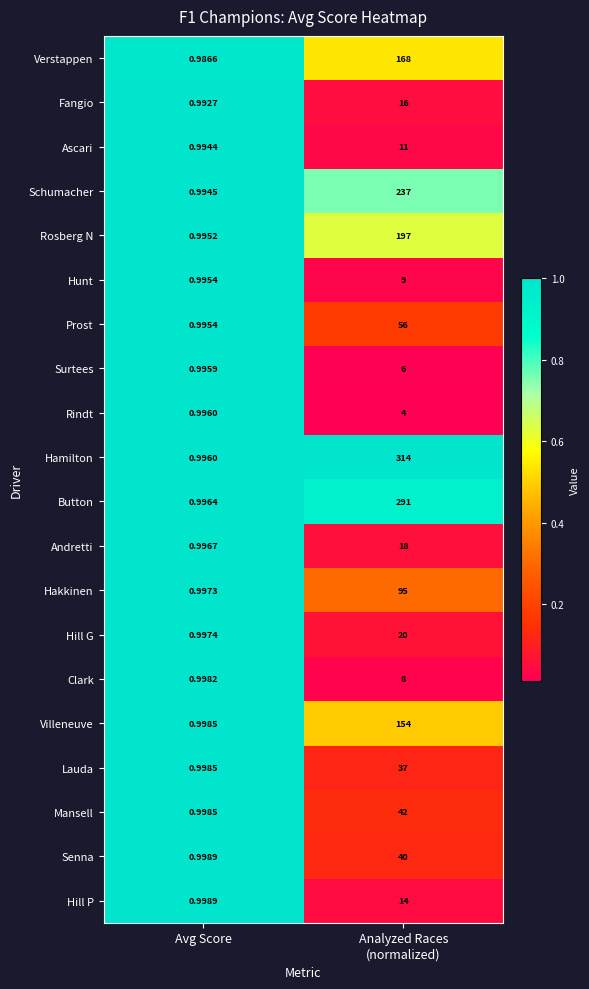

Which series has the widest spread of values?

Hamilton